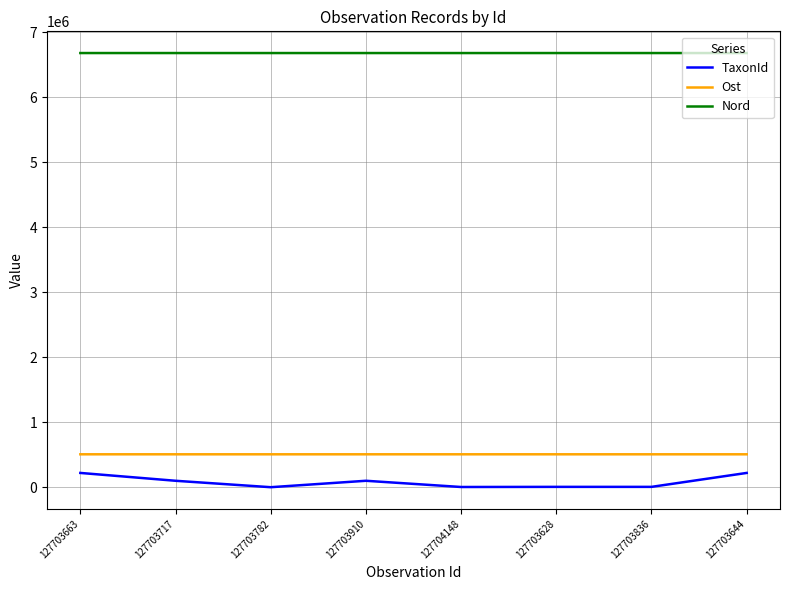

True or false: Ost and Nord intersect in this chart.

False